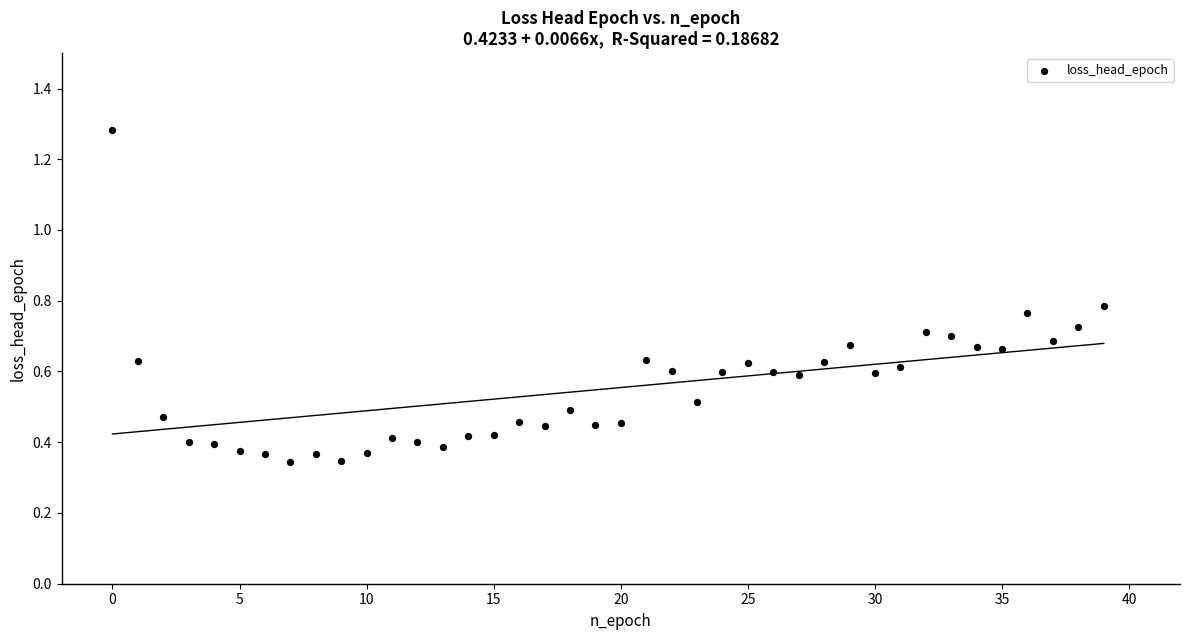

What is the range of Y values (max minus min)?

0.9